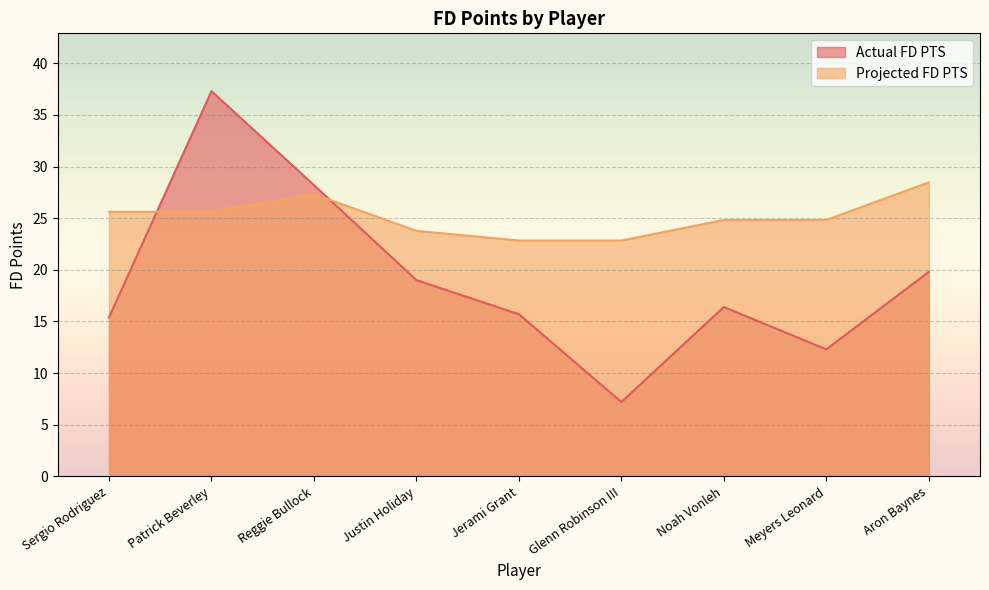

How many lines are shown in the chart?

2